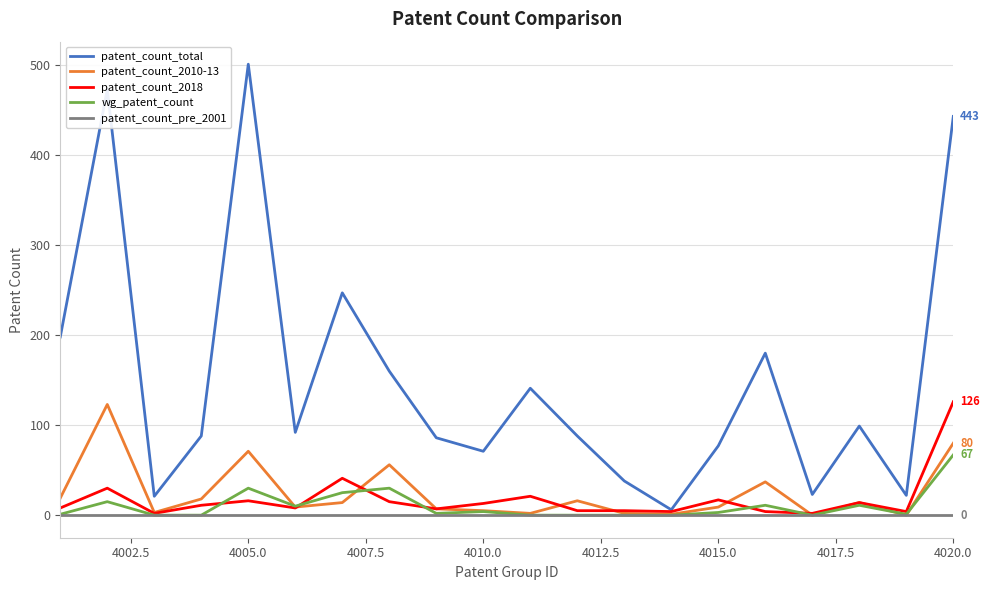

Which series has the widest spread of values?

patent_count_total